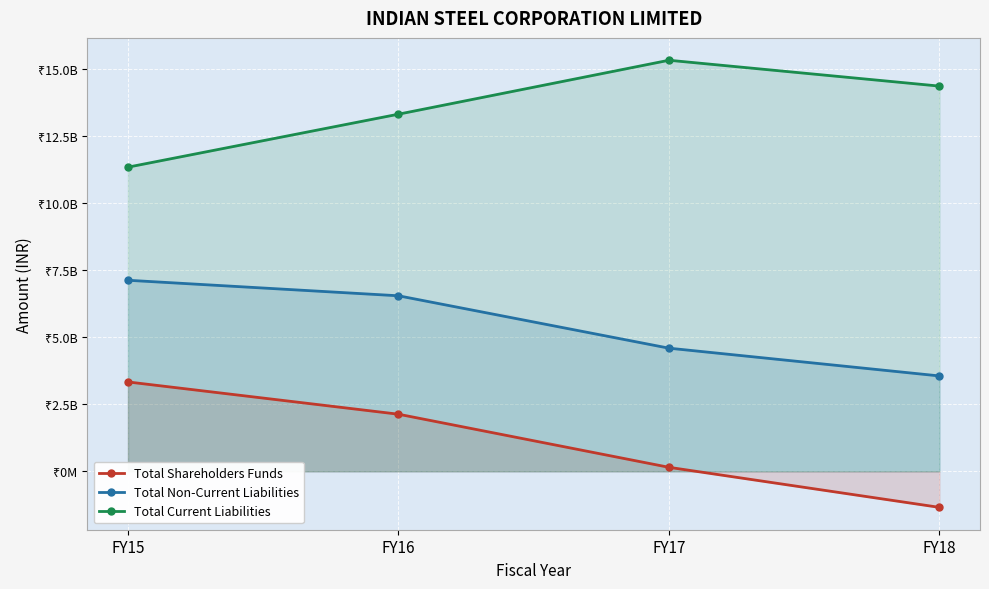

The Total Current Liabilities series shows 13318258000 at FY16. True or false?

True